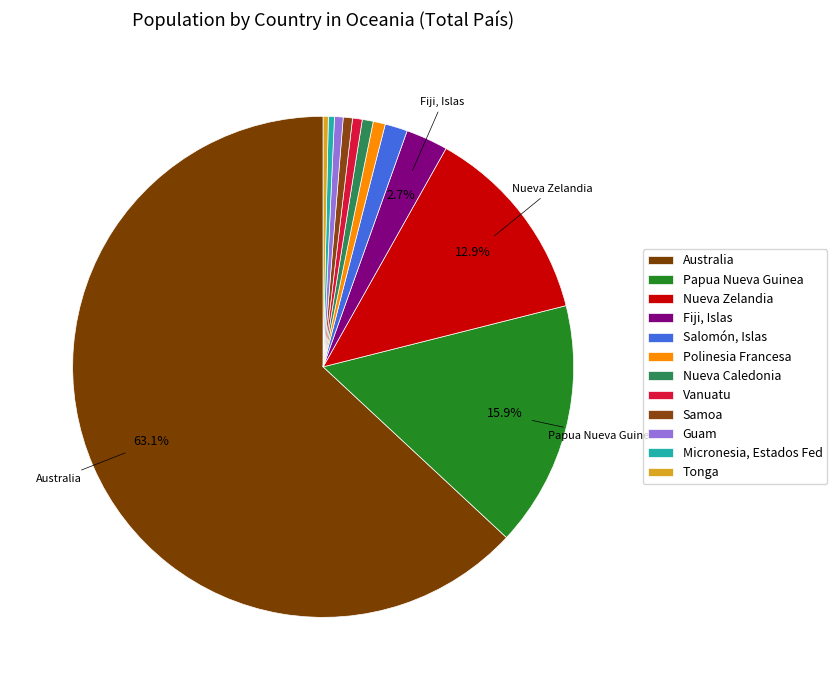

Combined, do Tonga and Vanuatu account for over 50%?

No